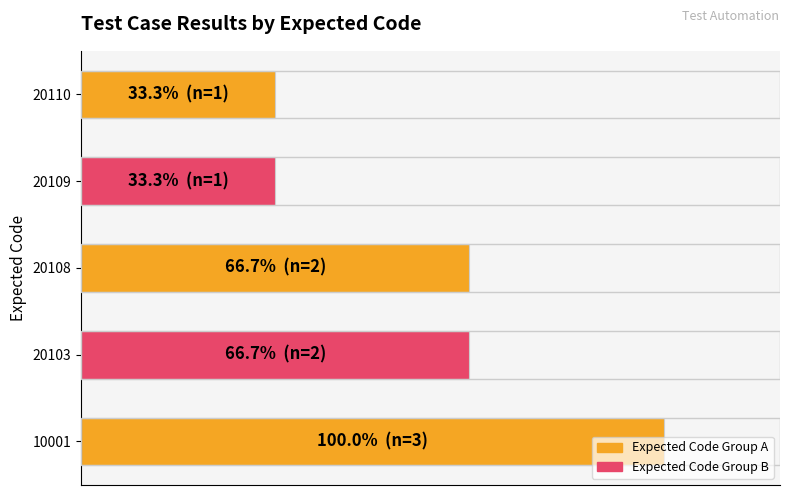

Does the chart contain stacked bars?

No